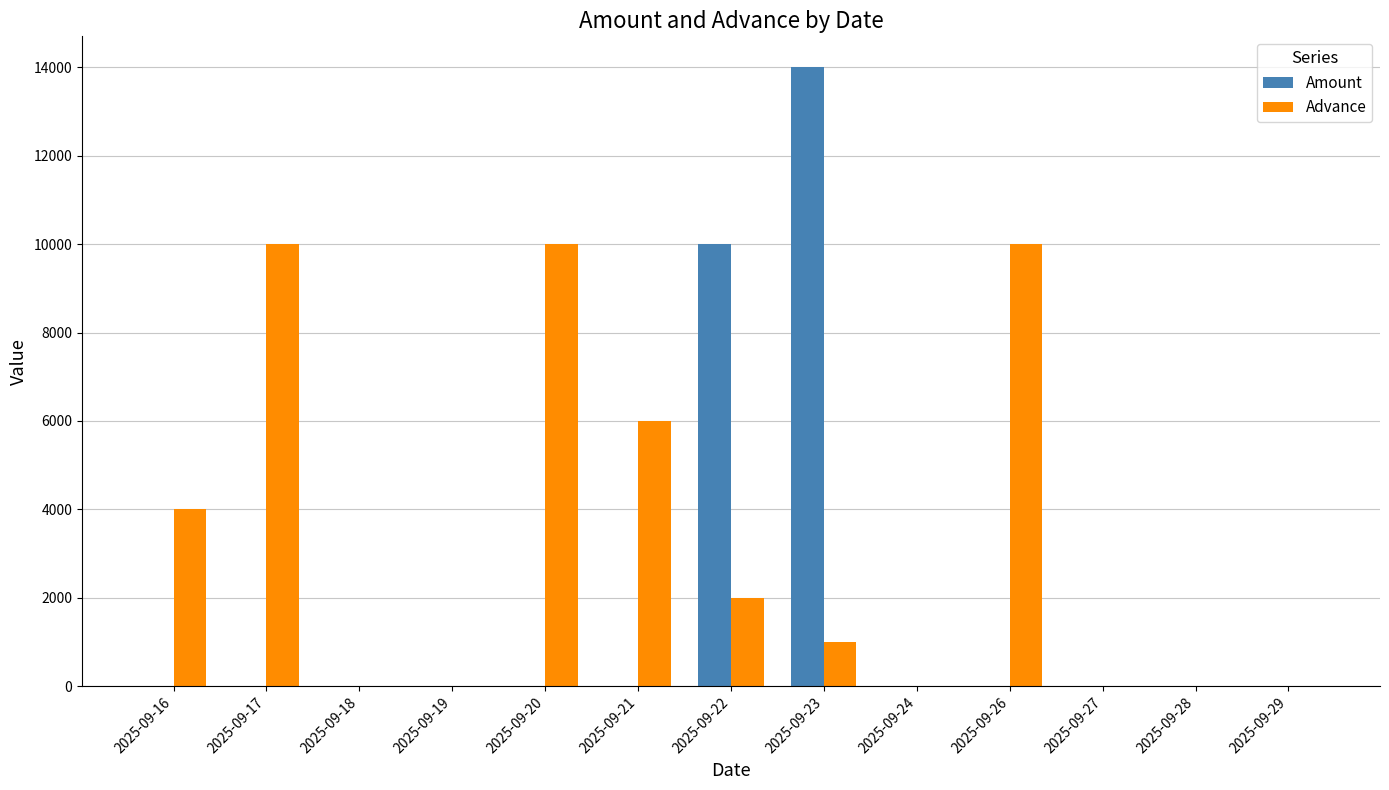

Reading left to right, what are all the values shown in this chart?

Amount: 0	0	0	0	0	0	10000	14000	0	0	0	0	0
Advance: 4000	10000	0	0	10000	6000	2000	1000	0	10000	0	0	0